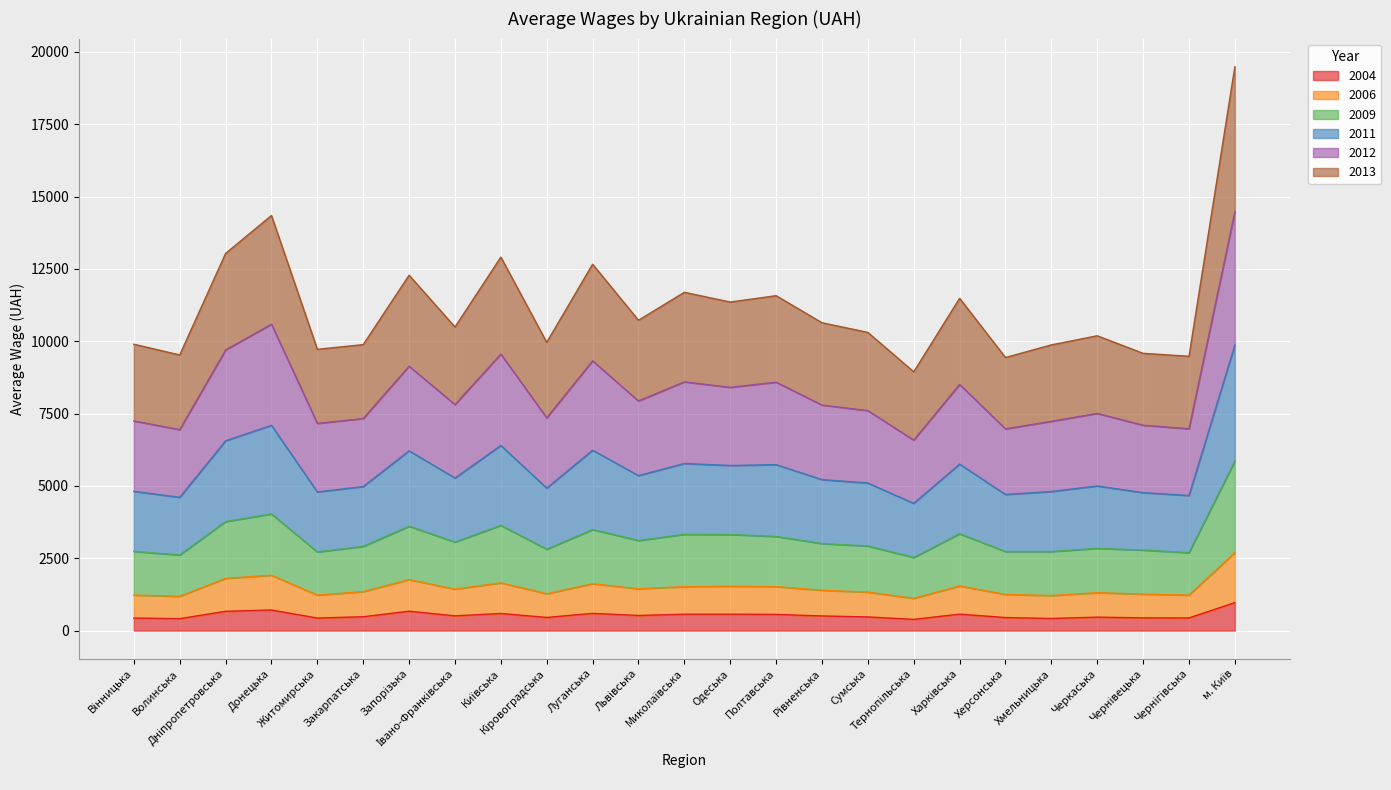

What is the value of the 2009 point at the 5th from the left?

2720